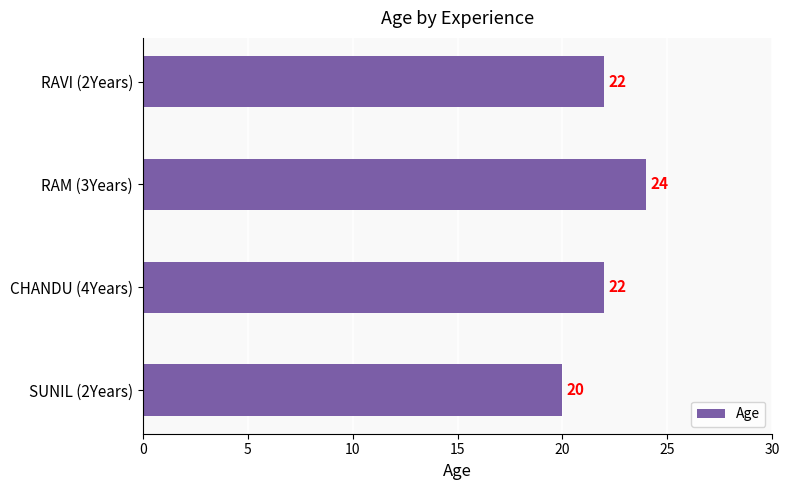

What is the difference between the maximum and second lowest values?

2